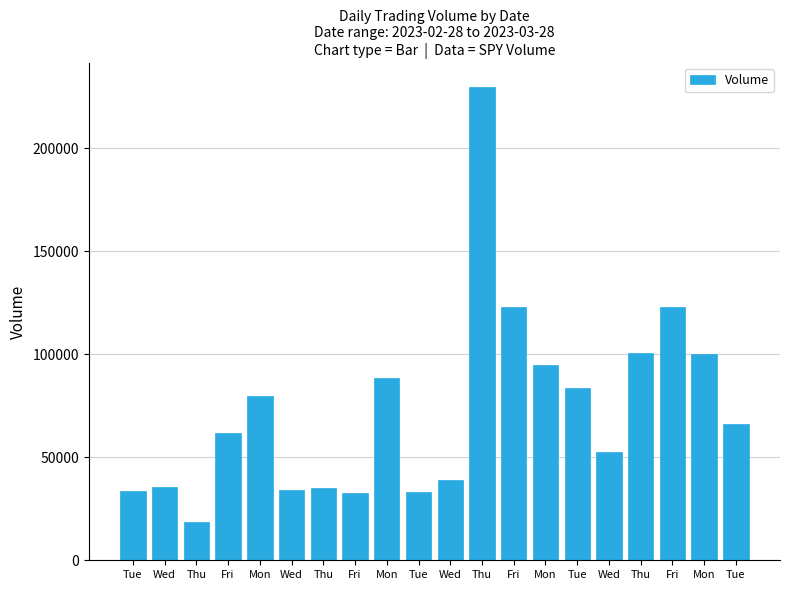

Reading left to right, list all the values displayed in this chart.

Tue=33726	Wed=35425	Thu=18683	Fri=61855	Mon=79881	Wed=34051	Thu=34926	Fri=32775	Mon=88407	Tue=33325	Wed=39117	Thu=229938	Fri=122890	Mon=94944	Tue=83705	Wed=52701	Thu=100571	Fri=122809	Mon=99965	Tue=66292